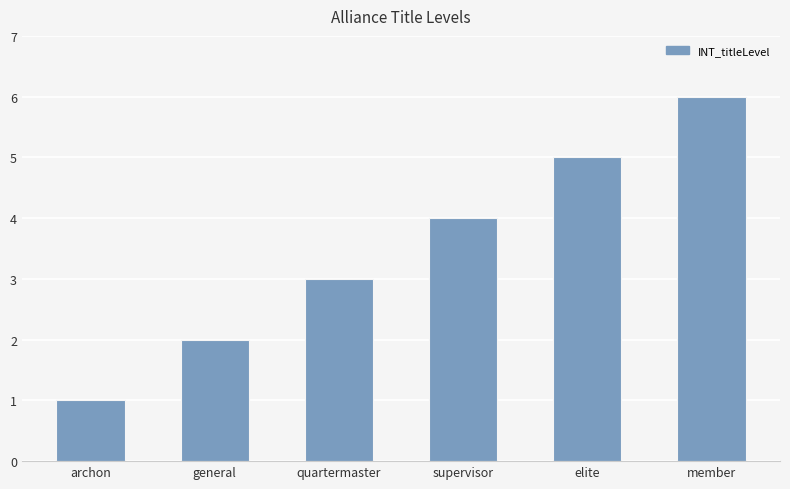

What is the approximate value at supervisor?

4